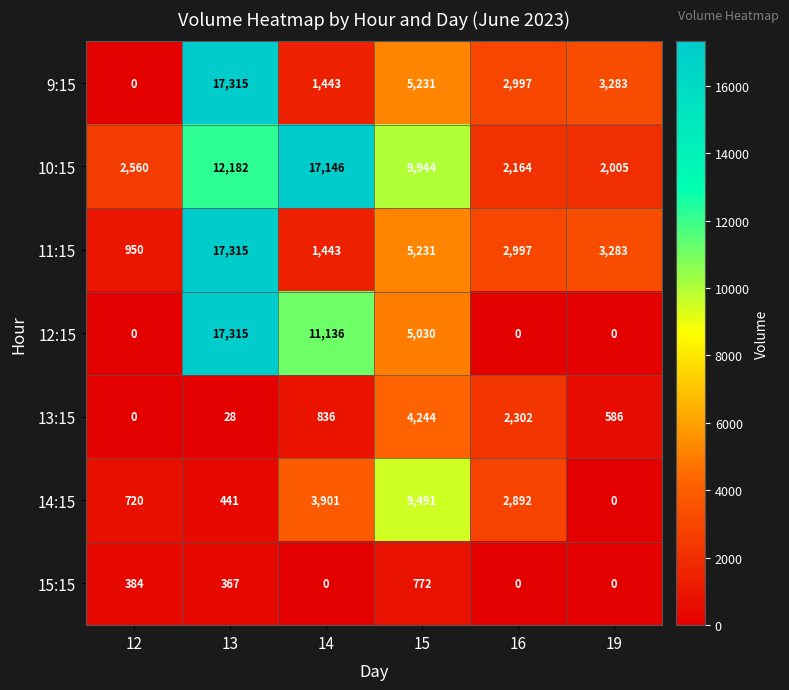

What is the difference between the highest and lowest values at 15?

9172